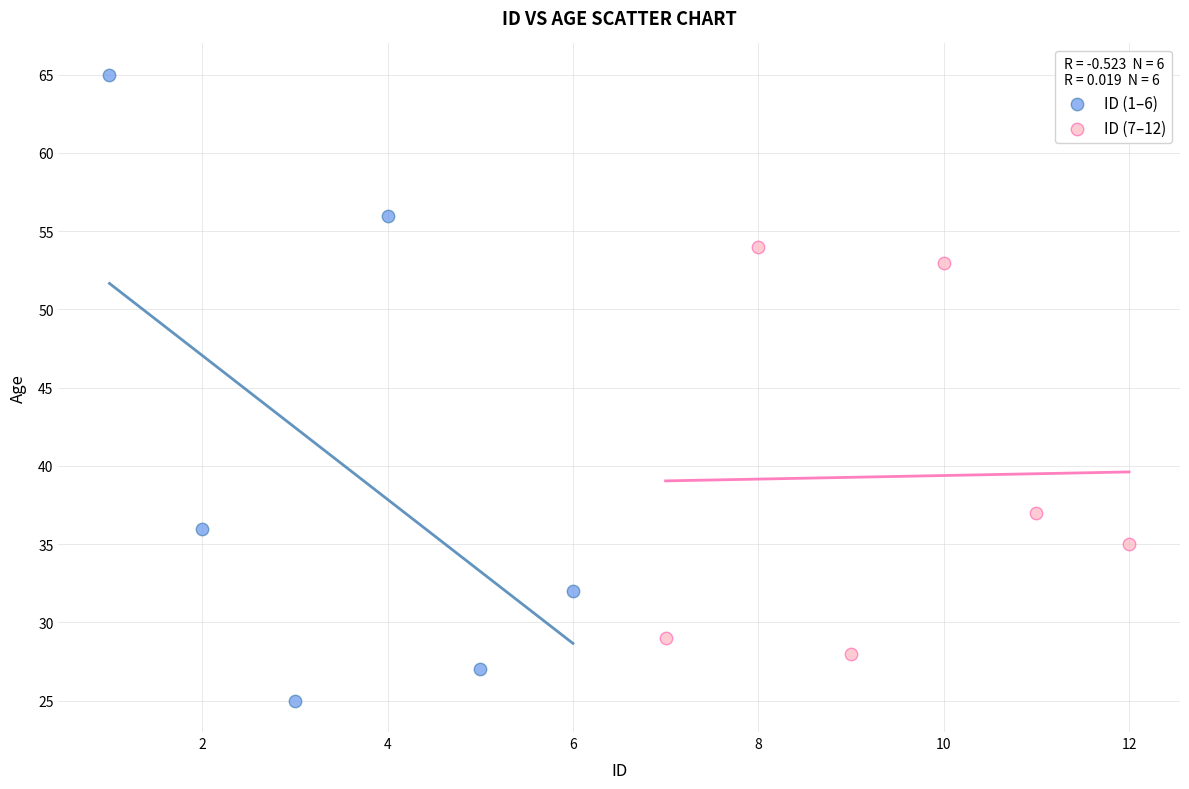

Which series has the largest Y range (max minus min)?

ID (1–6)